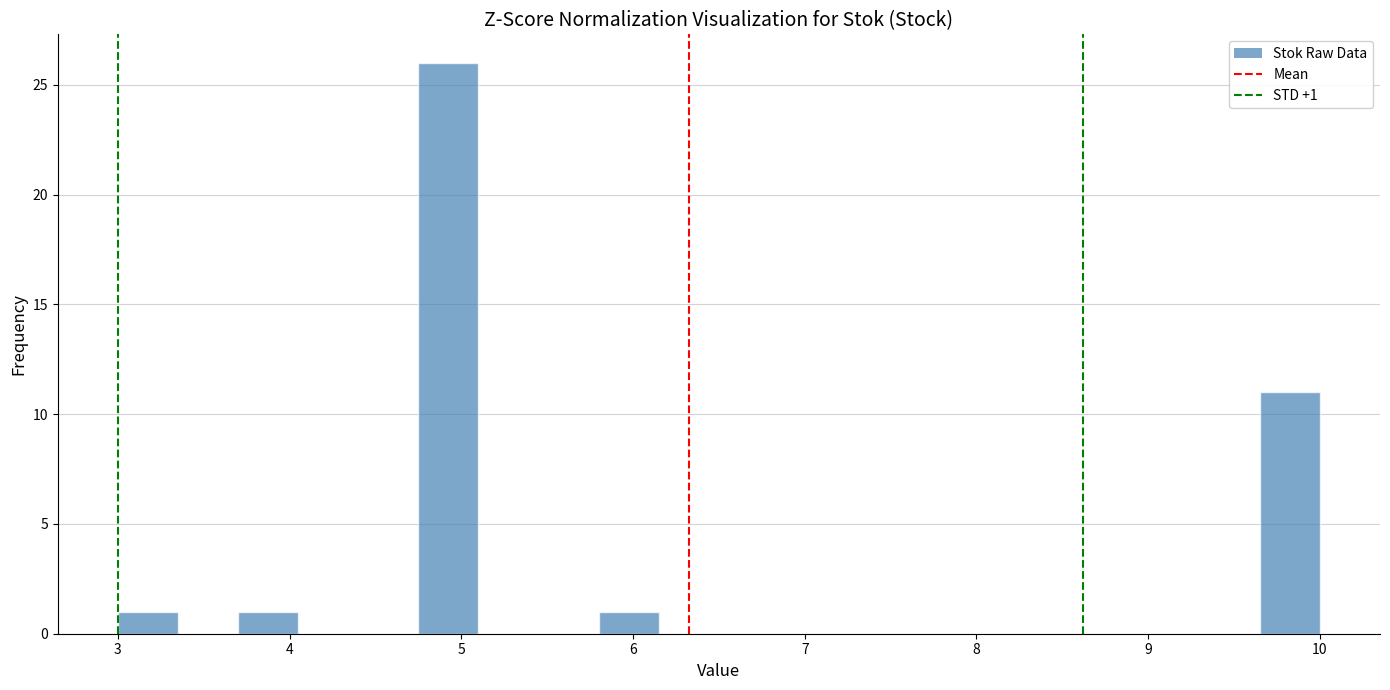

Read against the x-axis, roughly where is the centre of the tallest bar?

4.9